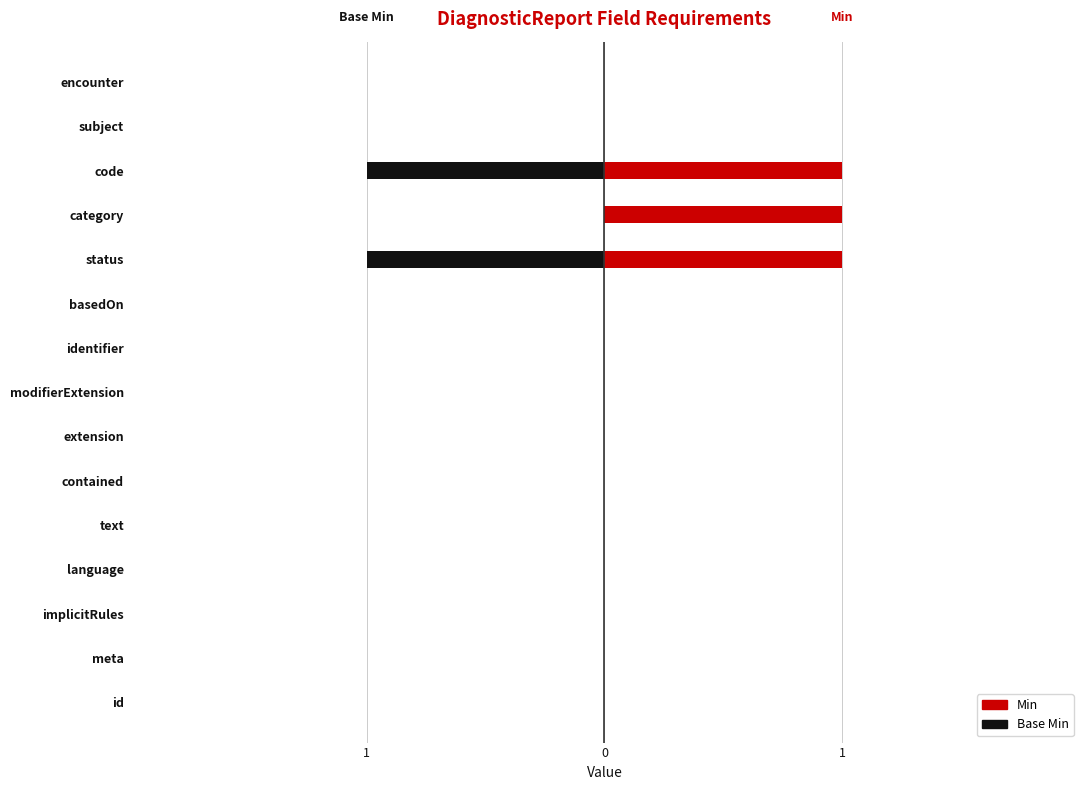

What are all the series names shown in the legend?

Base Min, Min